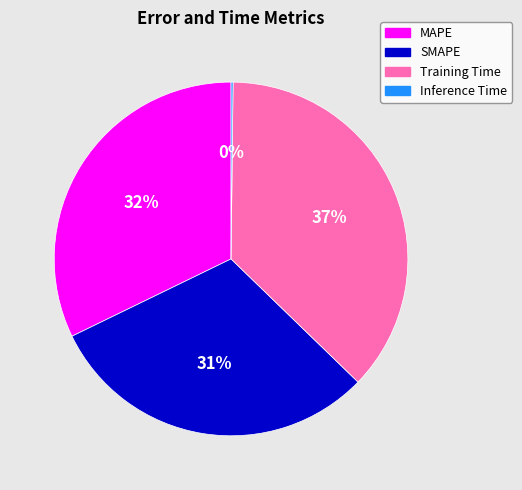

To the nearest percent, what is the average slice percentage?

25%